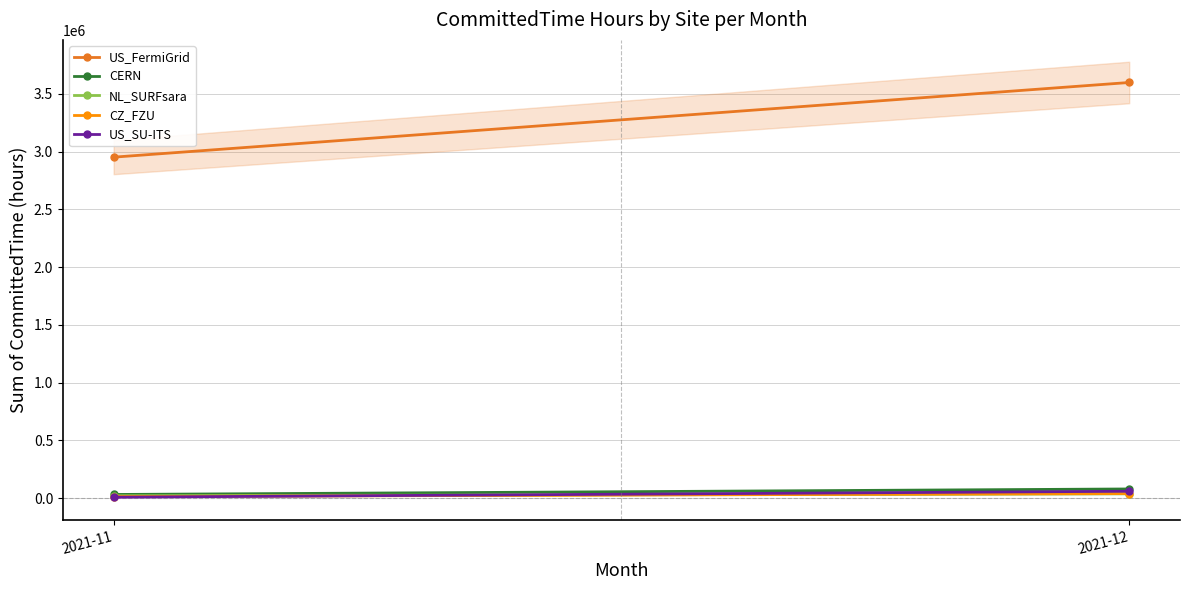

What are all the series names shown in the legend?

US_FermiGrid, CERN, NL_SURFsara, CZ_FZU, US_SU-ITS